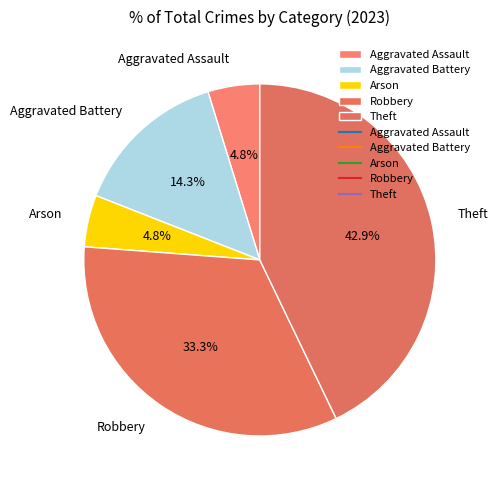

What is the total percentage of Arson and Robbery?

38.1%